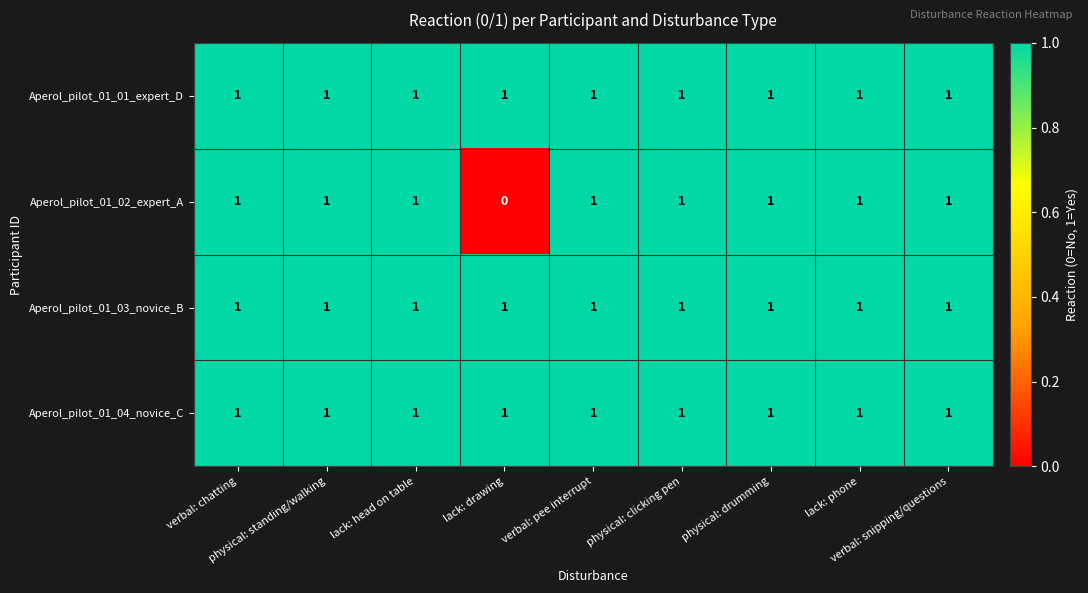

Which series has the largest range (max minus min)?

Aperol_pilot_01_02_expert_A